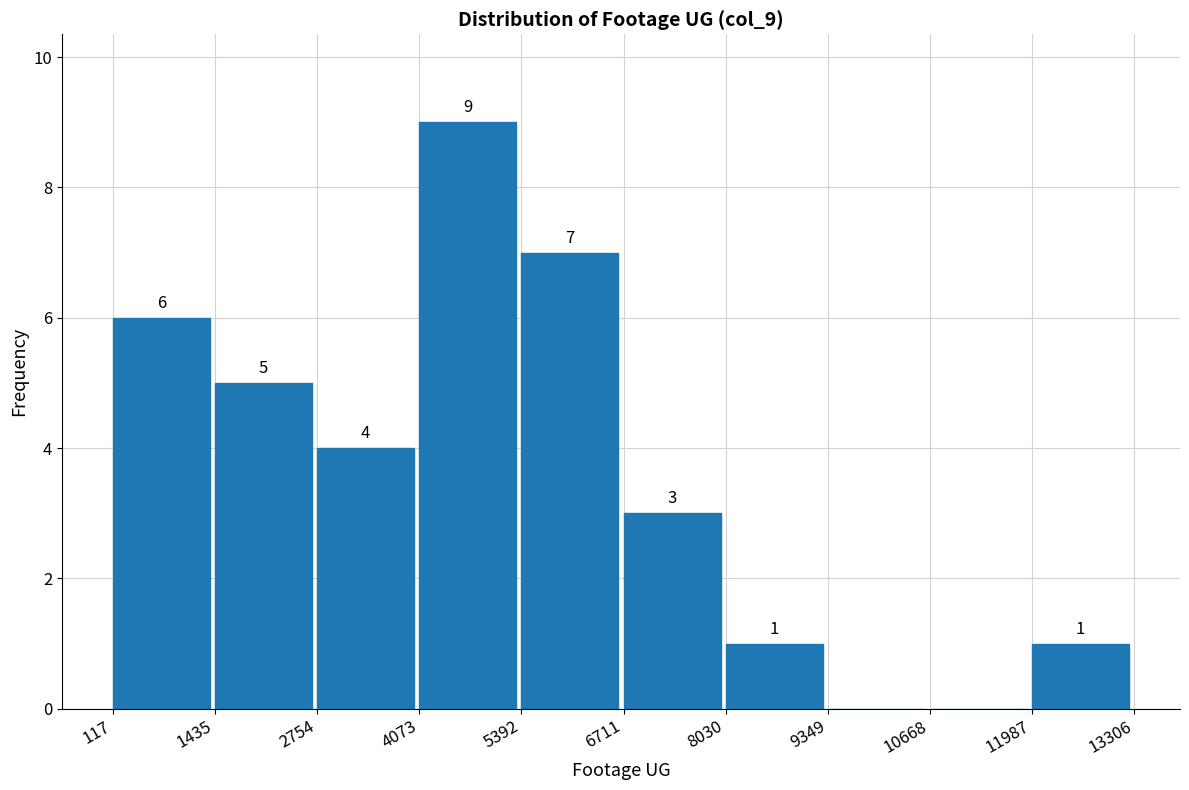

Over which range of the x-axis is the bar tallest?

4073 to 5392